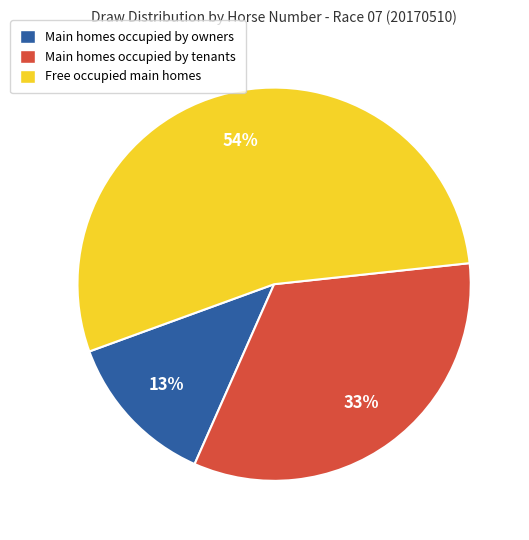

To the nearest percent, what is the difference between the largest and smallest slice percentages?

41%